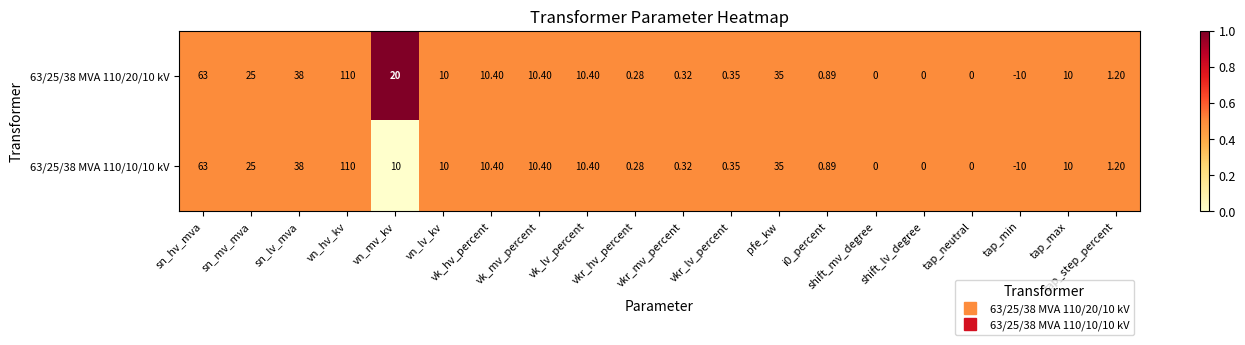

Is the value of 63/25/38 MVA 110/10/10 kV at sn_hv_mva greater than the value of 63/25/38 MVA 110/20/10 kV at sn_mv_mva?

Yes